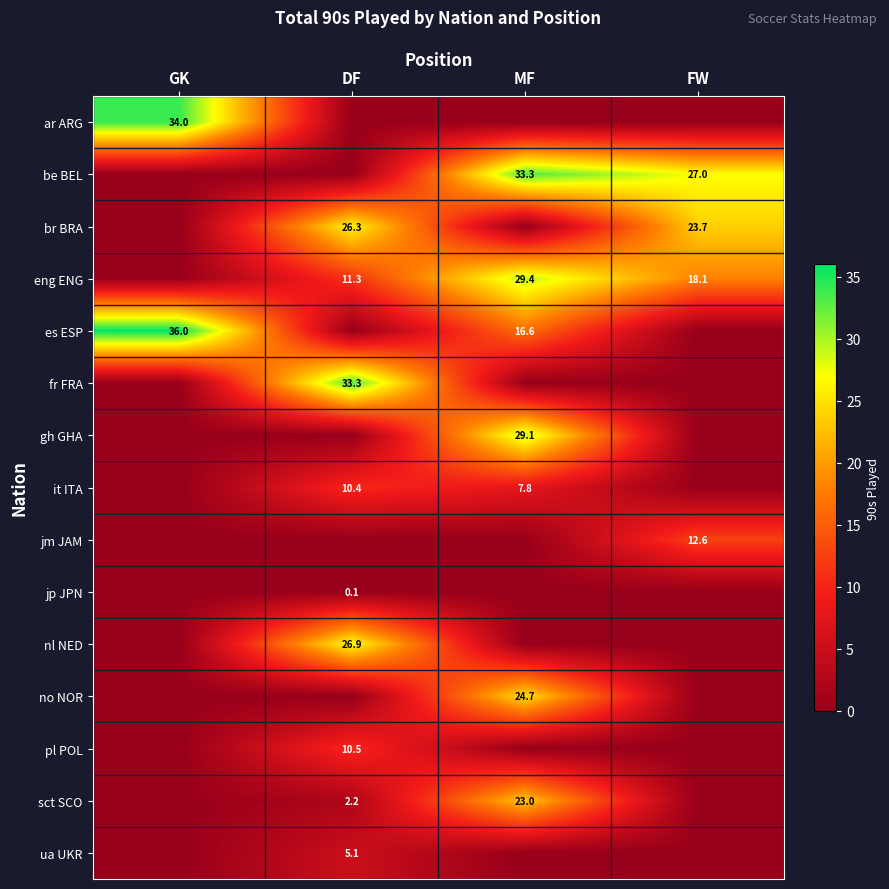

True or false: jp JPN has a value of 0.1 at DF.

True